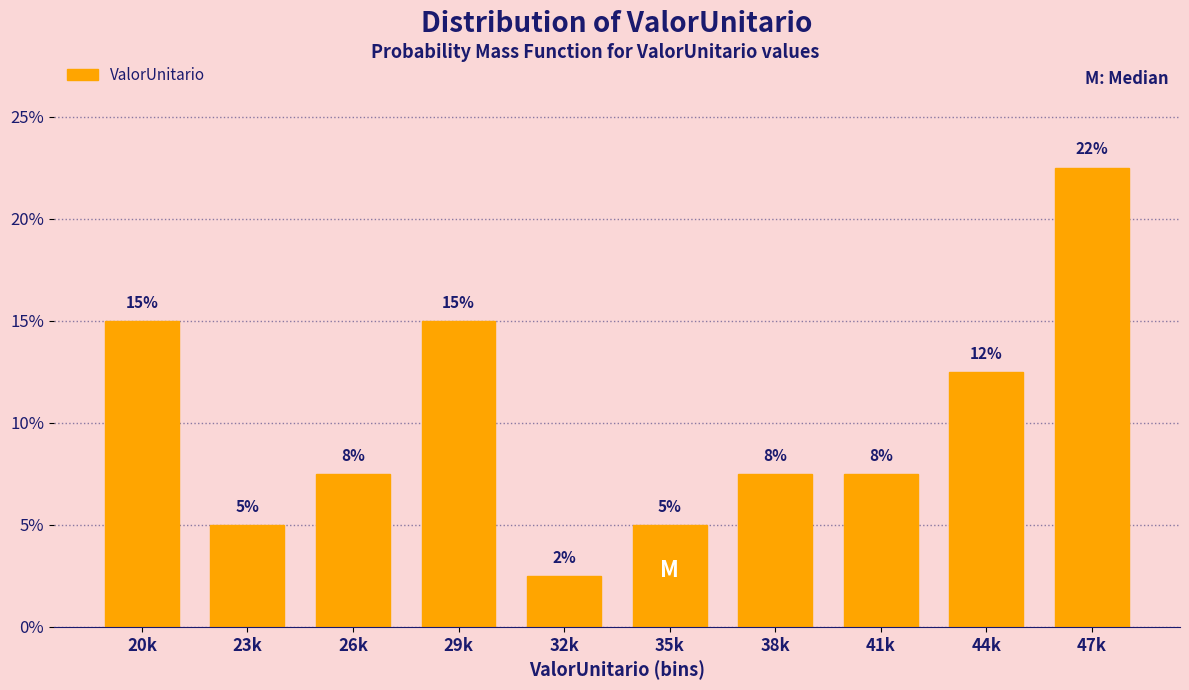

How many bars are there in total?

10